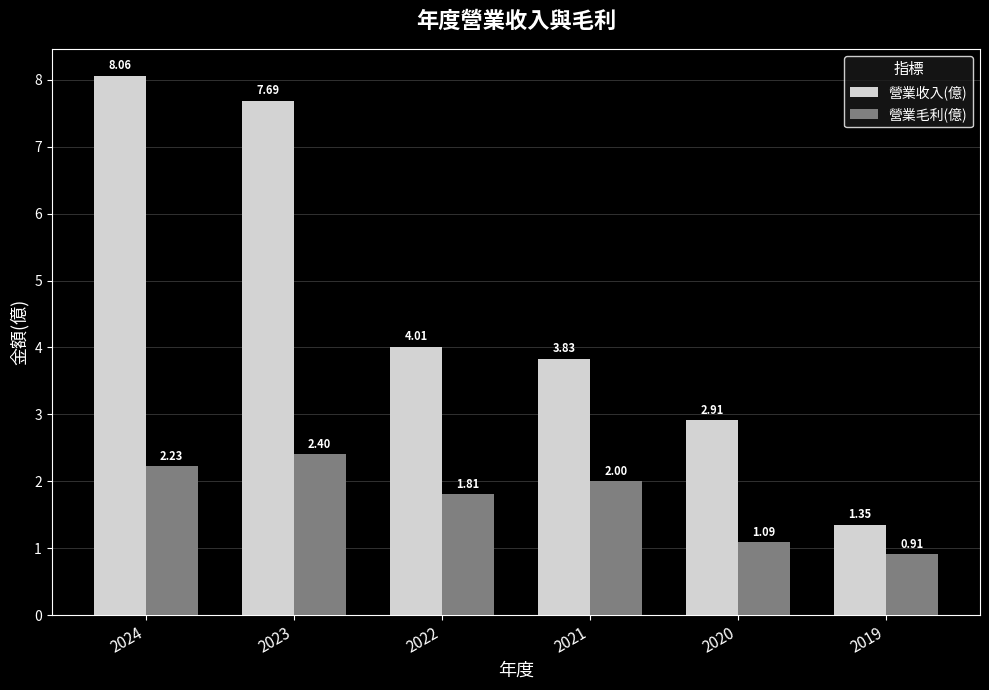

Which series has the largest total across all categories?

營業收入(億)